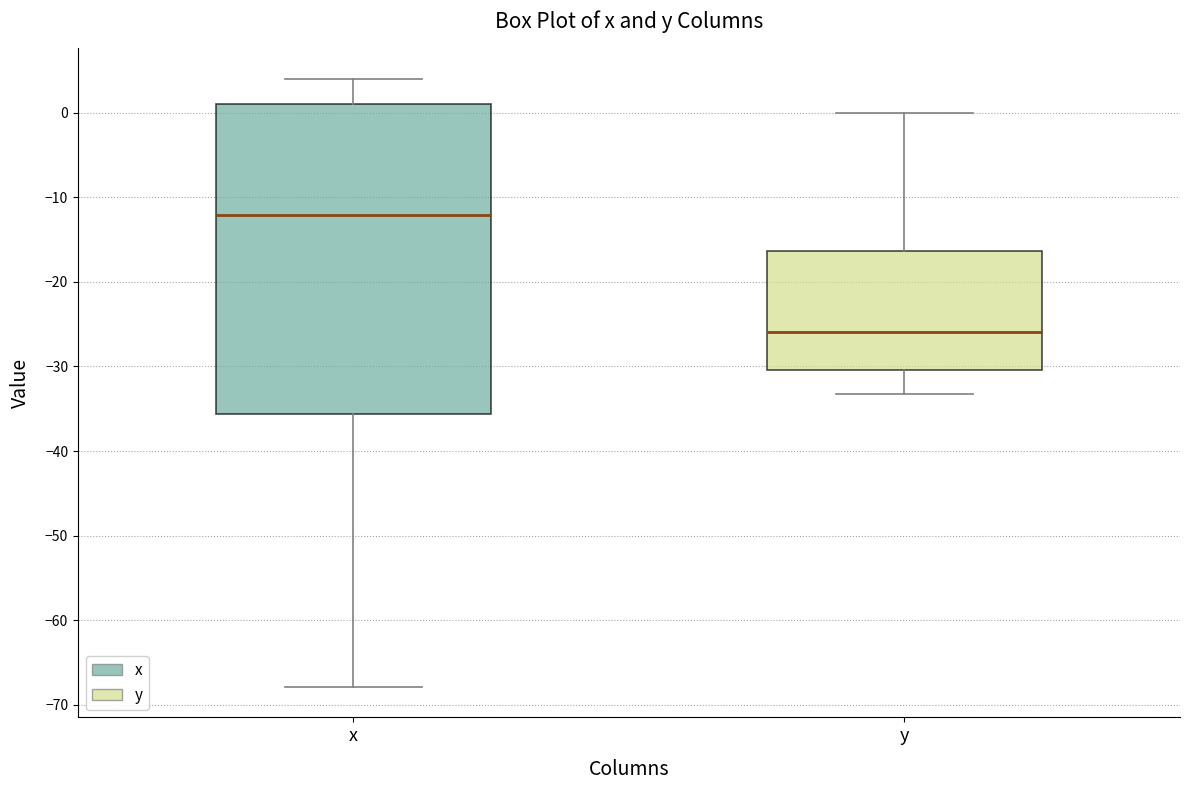

Comparing the boxes themselves (not the whiskers), which one is the tallest?

x